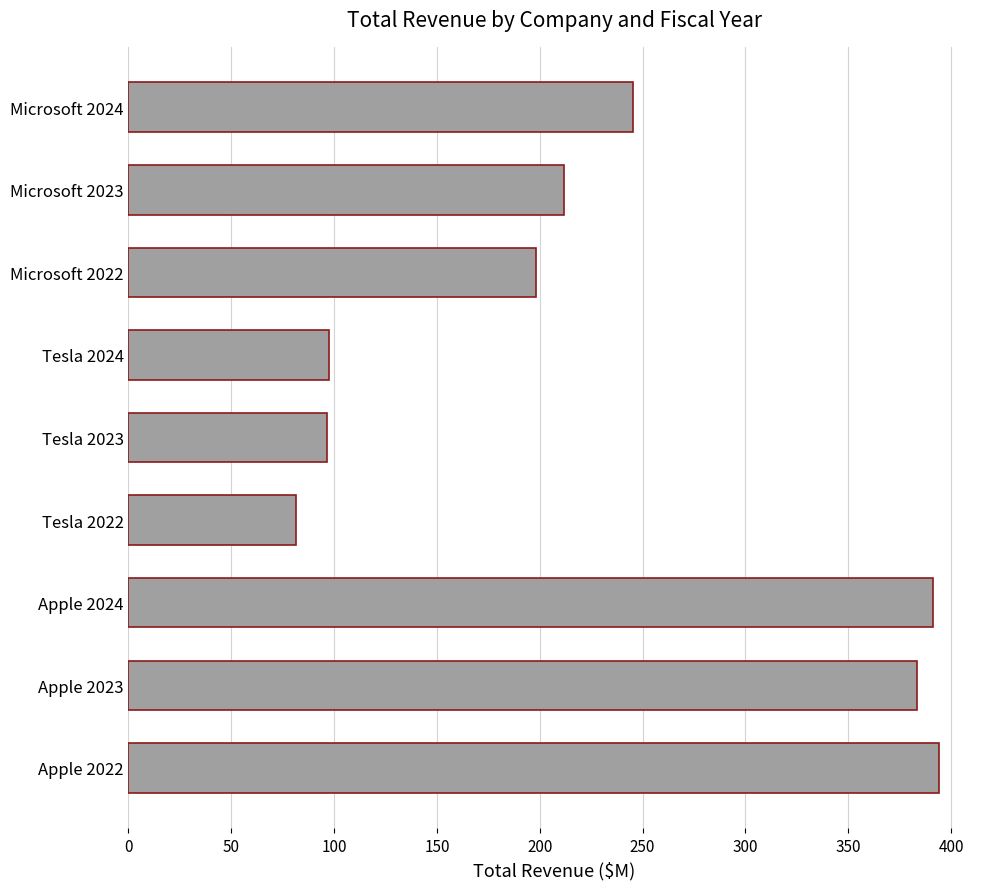

What is the minimum value shown in the chart?

81.5